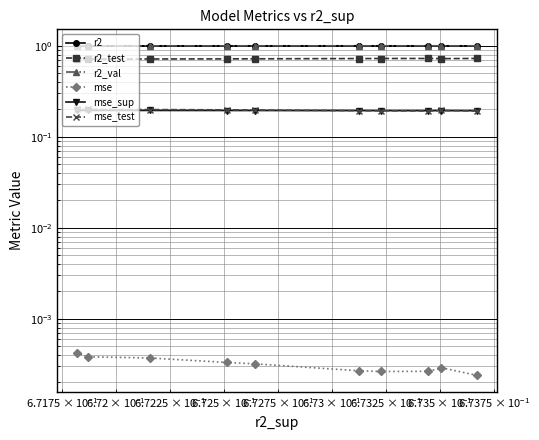

True or false: mse_sup has a value of 0.1 at $\mathdefault{10^{-1}}$.

False